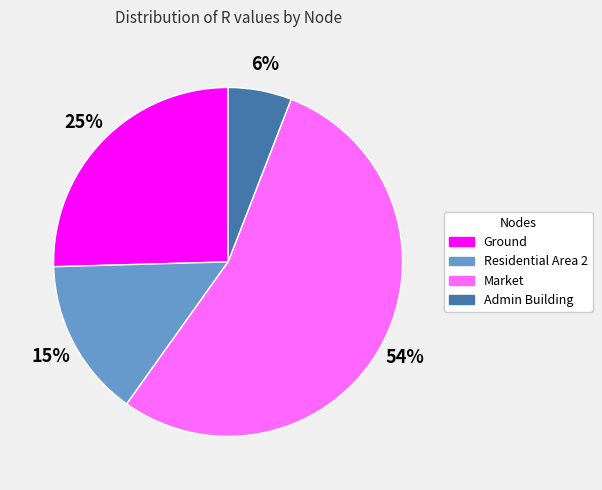

Does any single category account for the majority?

Yes